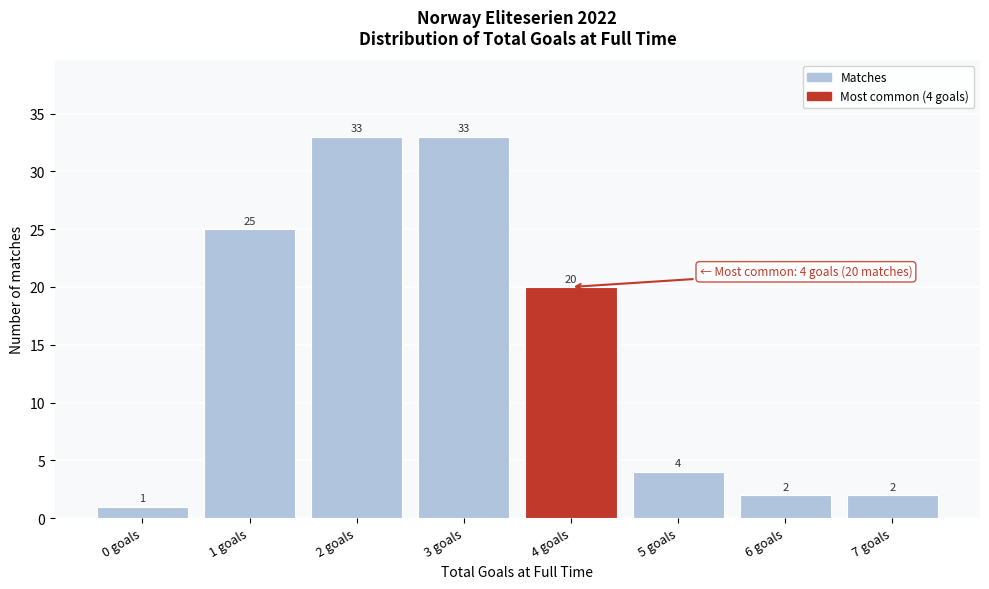

Reading left to right, extract all data points from this chart.

1	25	33	33	20	4	2	2